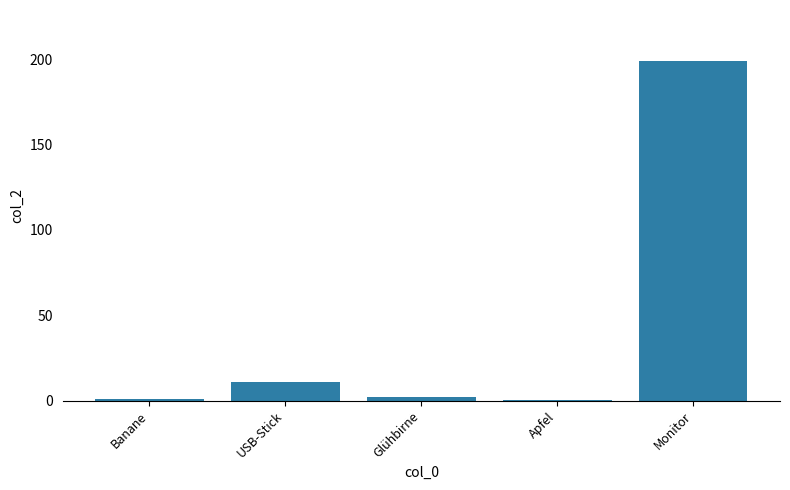

What is the maximum value shown in the chart?

199.0